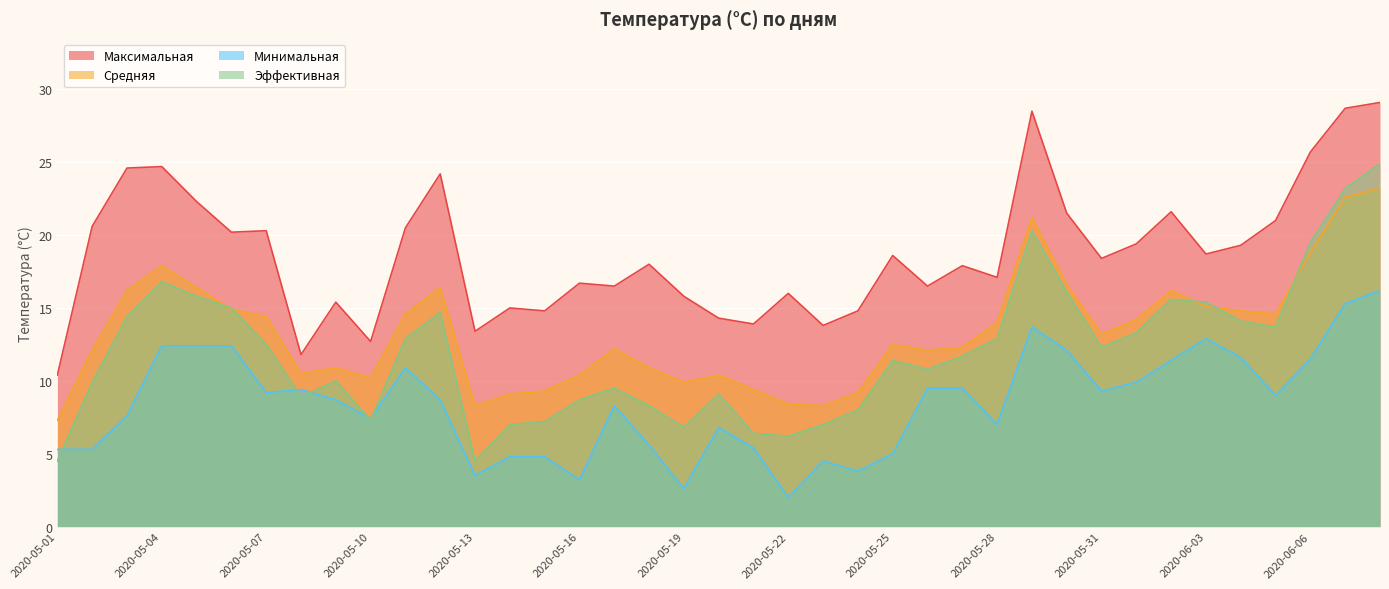

Between which two adjacent categories do Минимальная and Эффективная first intersect?

2020-05-01 and 2020-05-02